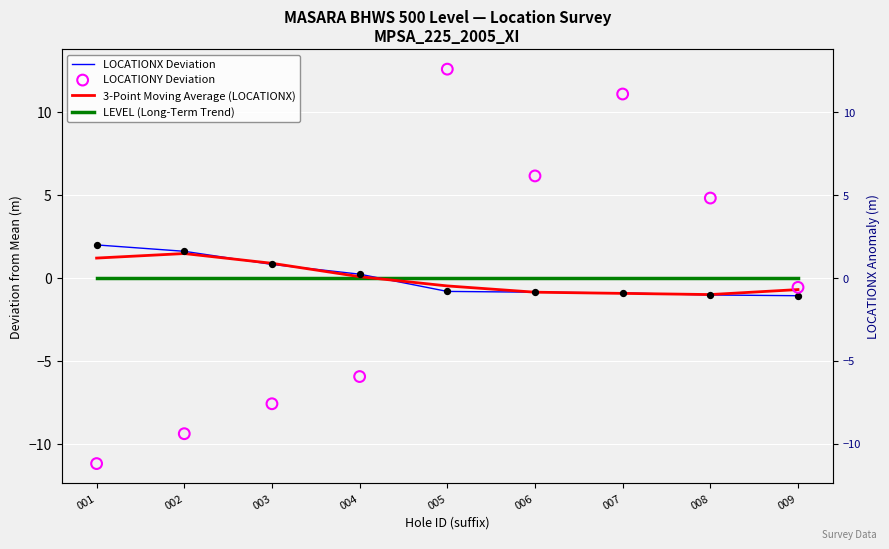

Which series reaches the minimum Y coordinate?

LOCATIONY Deviation